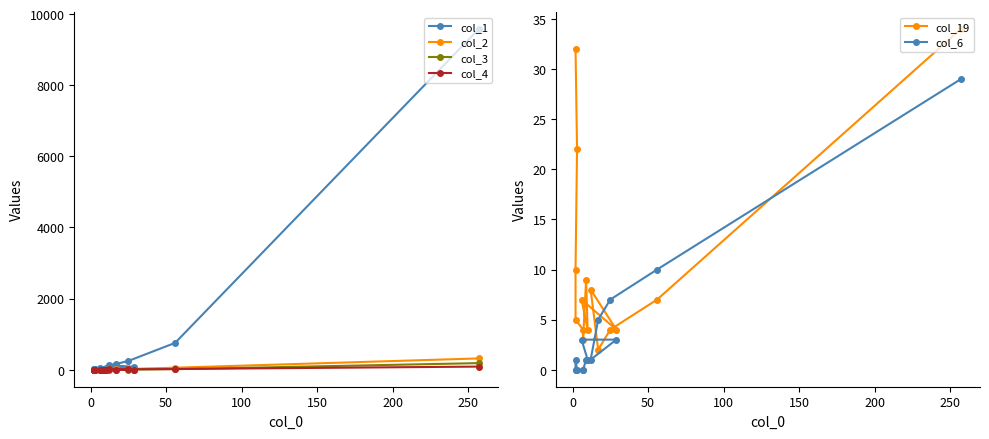

At 50, list the series in order from largest to smallest.

col_1, col_2, col_4, col_6, col_3, col_19